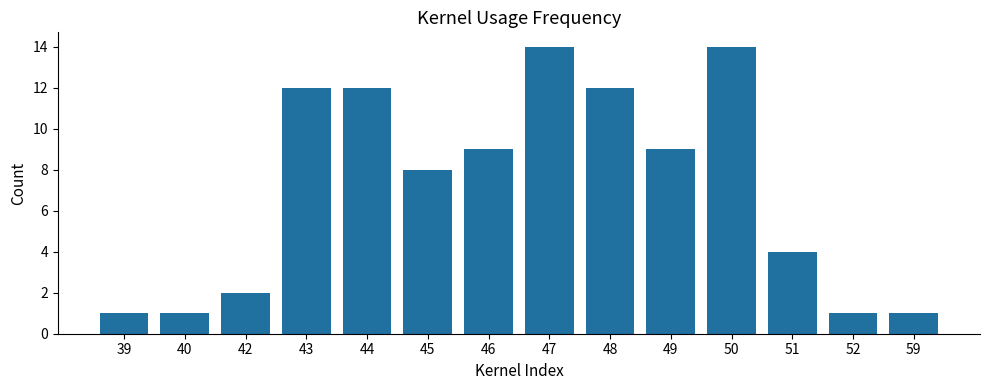

What is the sum of the values at 48 and 50?

26